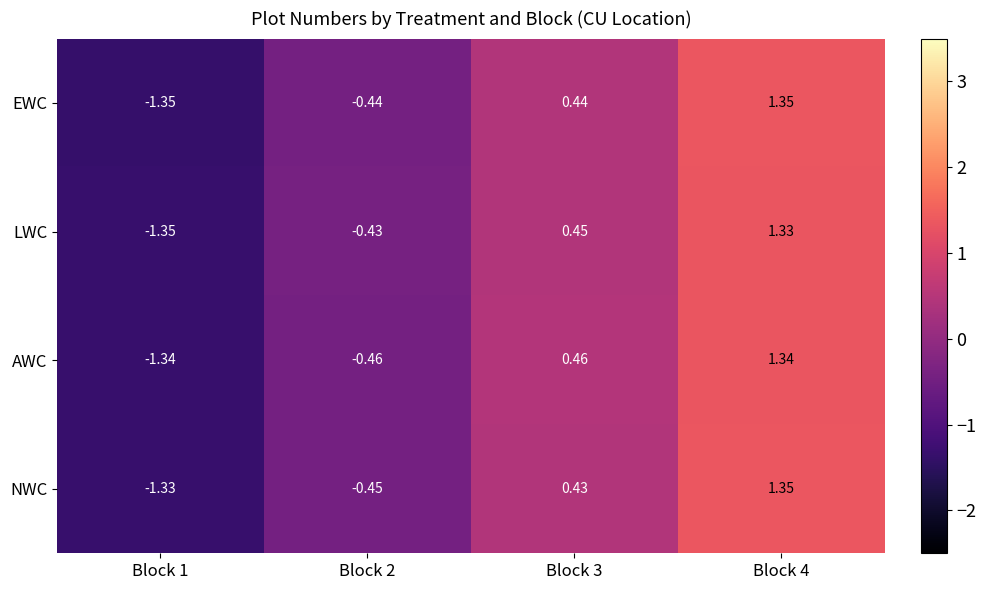

What is the total value across all series at Block 2?

-1.8